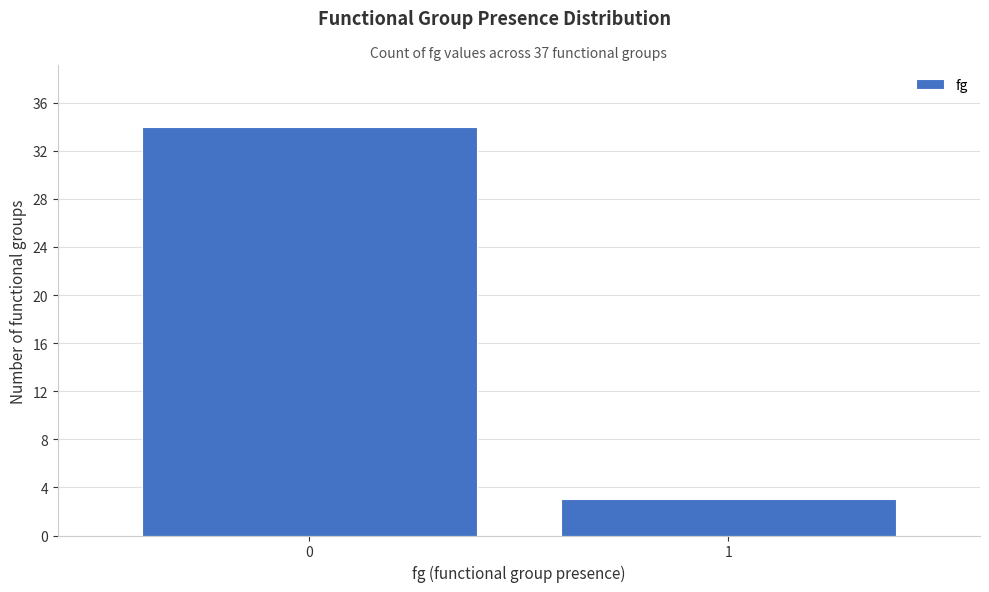

Reading left to right, list all the values displayed in this chart.

0=34	1=3